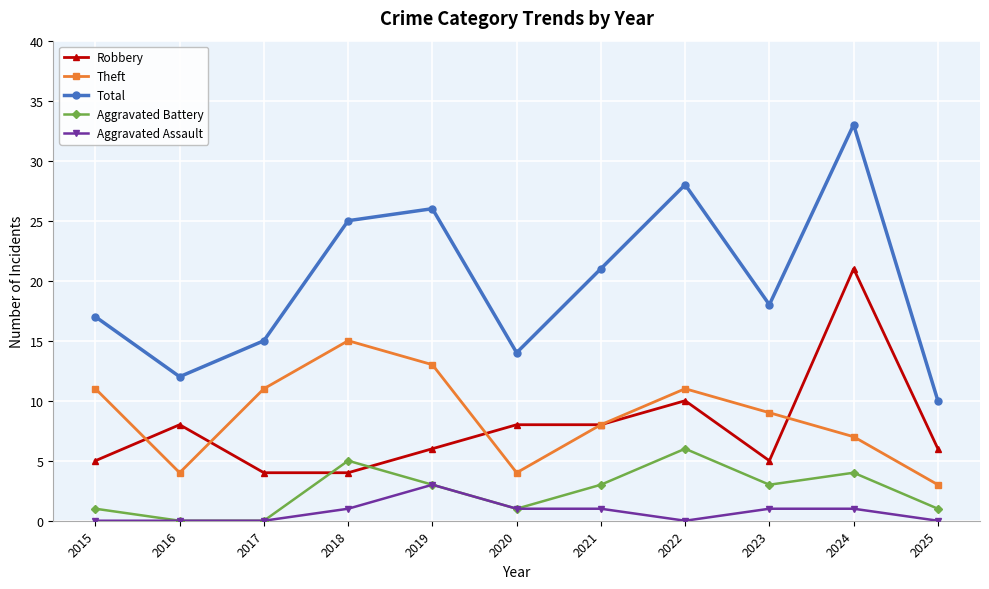

How many interior local peaks does the Total series have?

3